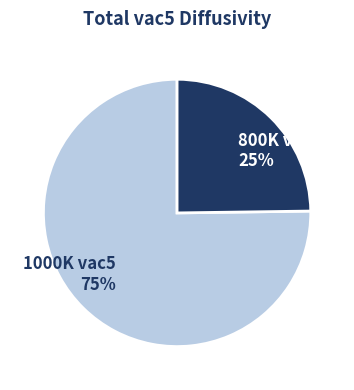

To the nearest percent, what is the difference between the 1000K vac5 and 800K vac5 slice percentages?

50%